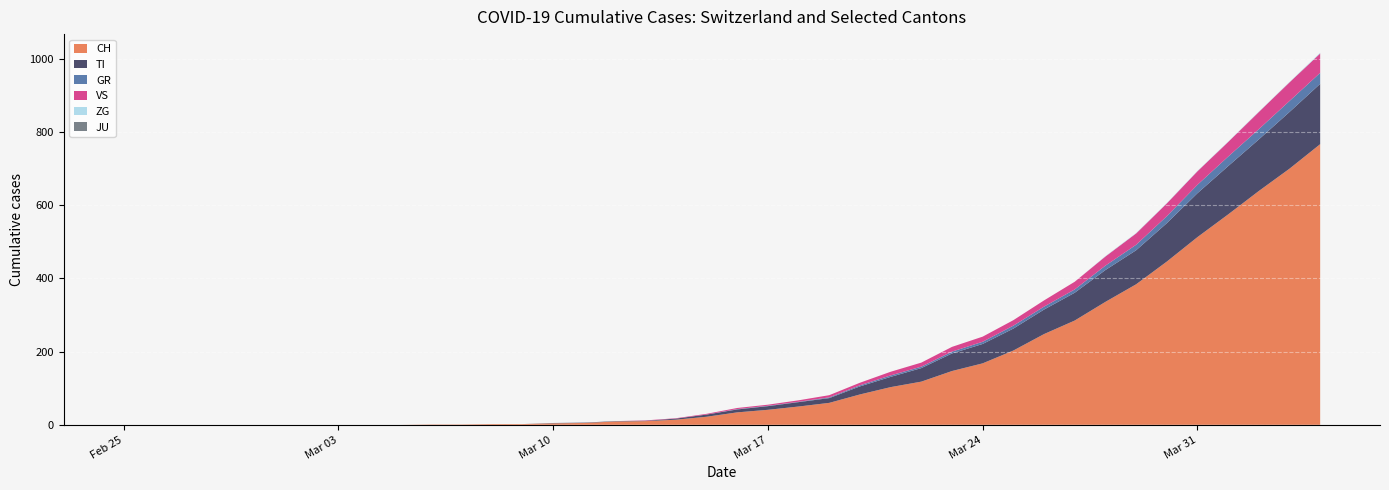

Reading left to right, transcribe all the data shown in this chart.

CH: 0	0	0	0	0	0	0	0	0	0	1	1	2	2	4	5	9	10	14	22	34	41	50	60	83	103	118	147	168	203	248	285	336	384	446	513	575	639	700	767
TI: 0	0	0	0	0	0	0	0	0	0	0	0	0	0	1	1	1	1	3	6	8	10	12	13	22	28	37	48	53	60	67	76	87	93	105	120	132	141	155	165
GR: 0	0	0	0	0	0	0	0	0	0	0	0	0	0	0	0	0	0	0	0	1	1	1	2	3	4	4	5	6	8	8	9	12	15	19	23	26	28	30	30
VS: 0	0	0	0	0	0	0	0	0	0	0	0	0	0	0	0	0	1	1	2	3	3	4	6	7	10	11	13	14	15	17	21	25	31	35	37	40	47	51	53
ZG: 0	0	0	0	0	0	0	0	0	0	0	0	0	0	0	0	0	0	0	0	0	0	0	0	0	0	0	0	0	0	0	0	1	1	1	1	1	1	1	2
JU: 0	0	0	0	0	0	0	0	0	0	0	0	0	0	0	0	0	0	0	0	0	0	0	0	0	0	0	0	0	0	0	0	0	0	0	0	0	0	0	0